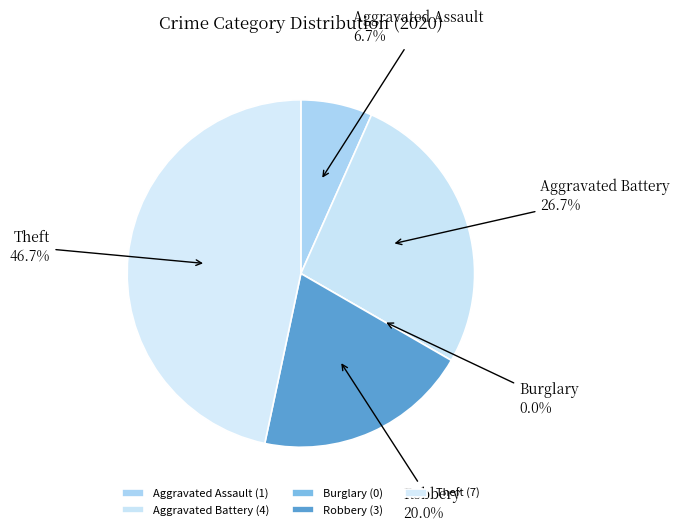

To the nearest percent, what is the combined percentage of Robbery and Burglary?

20%